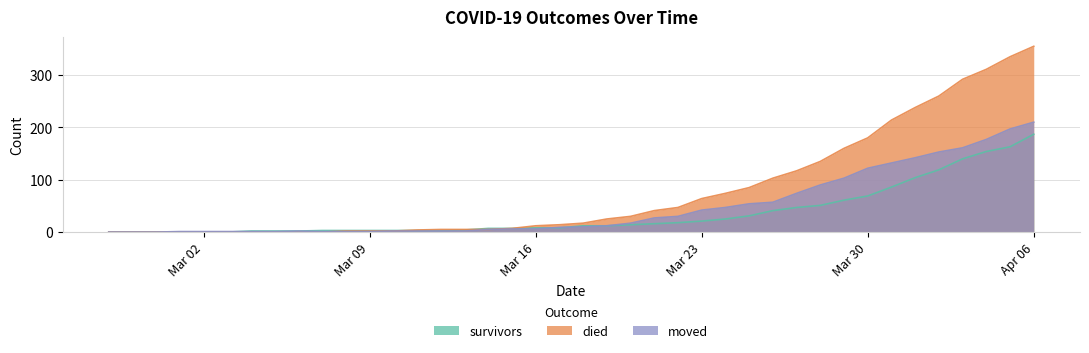

Which series has the largest total across all categories?

died